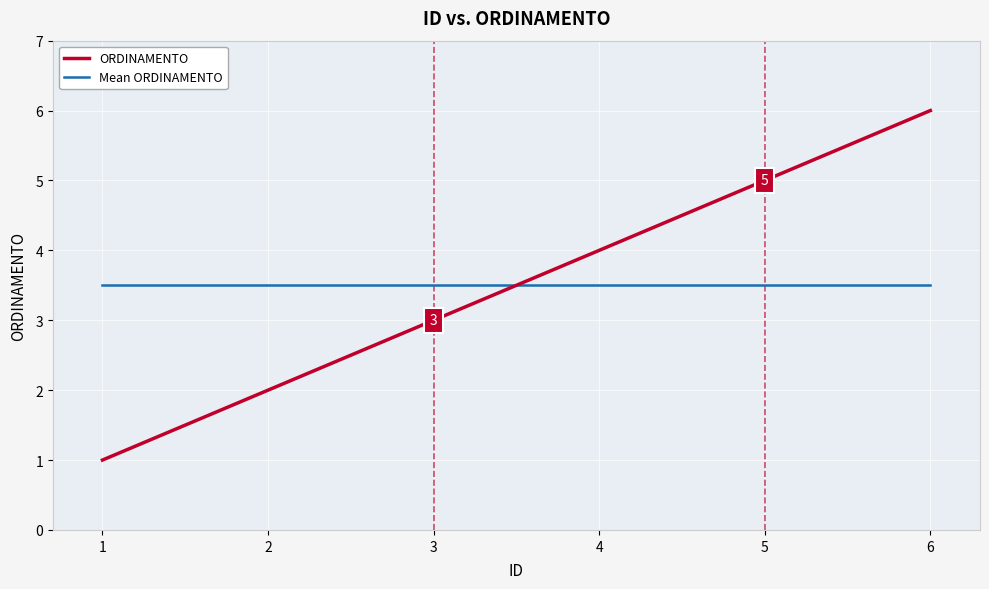

Reading right to left, extract all data points from this chart.

ORDINAMENTO: 6=6.0	5=5.0	4=4.0	3=3.0	2=2.0	1=1.0
Mean ORDINAMENTO: 6=3.5	5=3.5	4=3.5	3=3.5	2=3.5	1=3.5